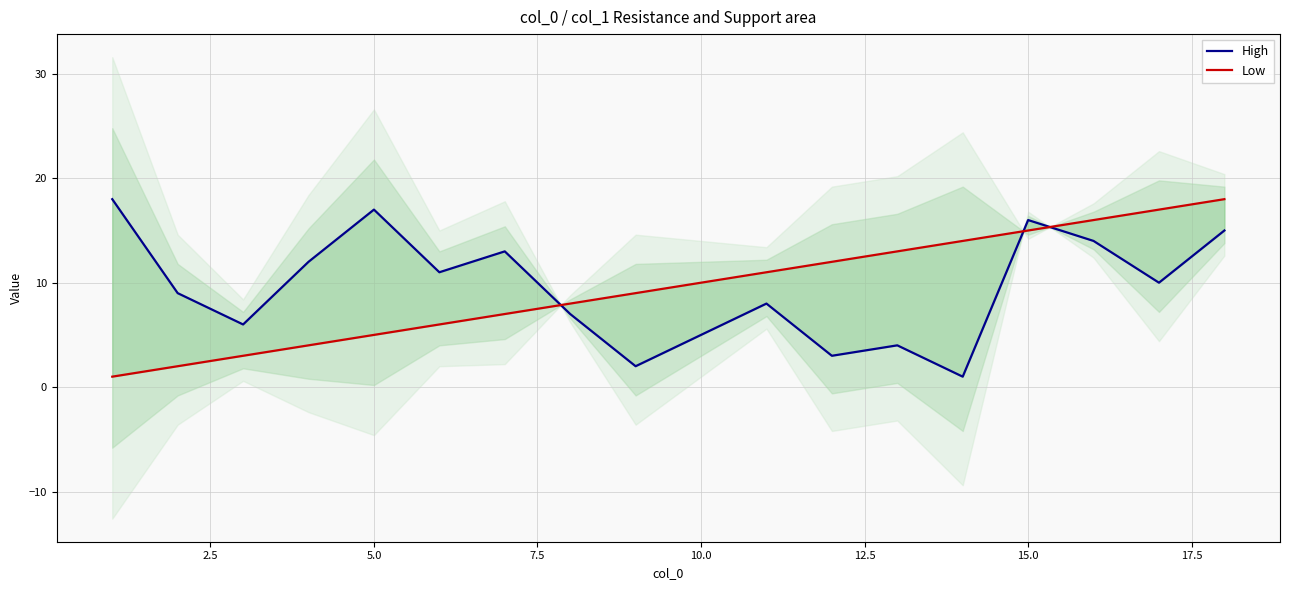

At how many categories does at least one series exceed 14?

6